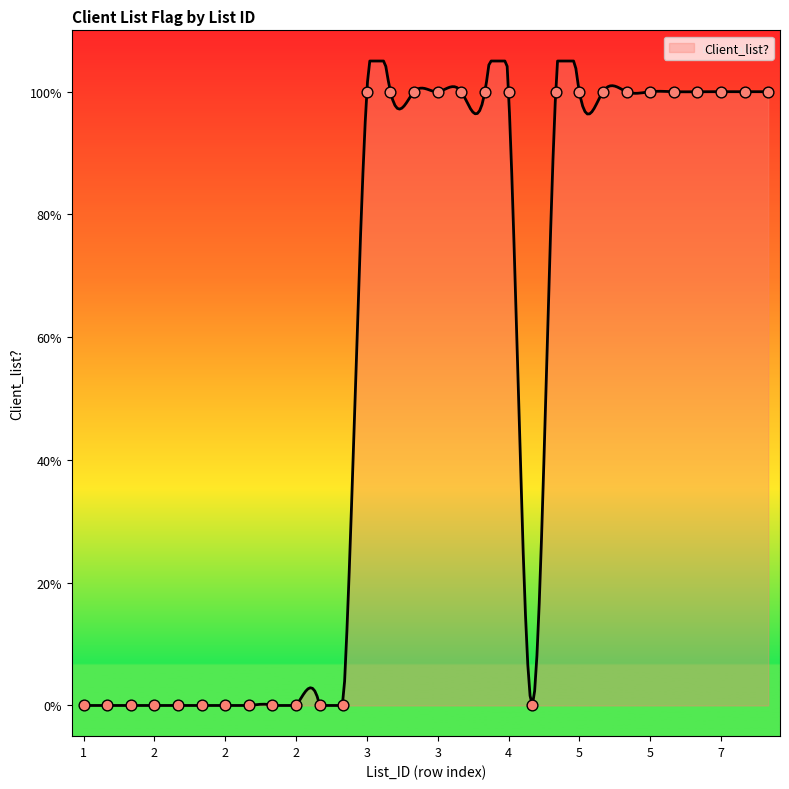

Approximately how many times larger is the value at 7 compared to 5?

1.0